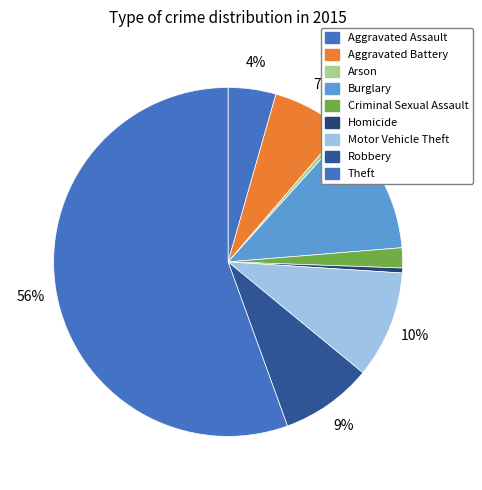

Combined, what portion of the pie is Burglary and Homicide?

12.5%